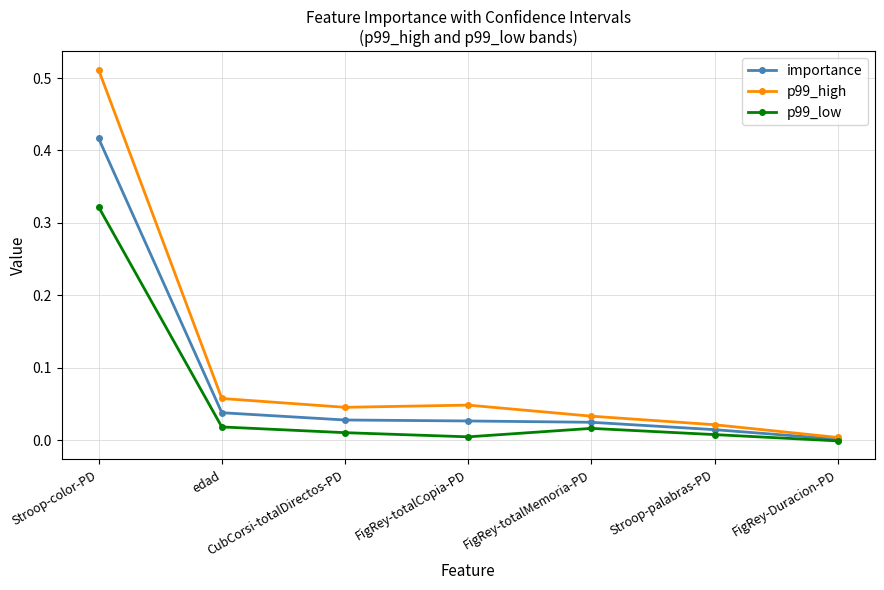

Between edad and FigRey-Duracion-PD, which series saw the biggest shift?

p99_high